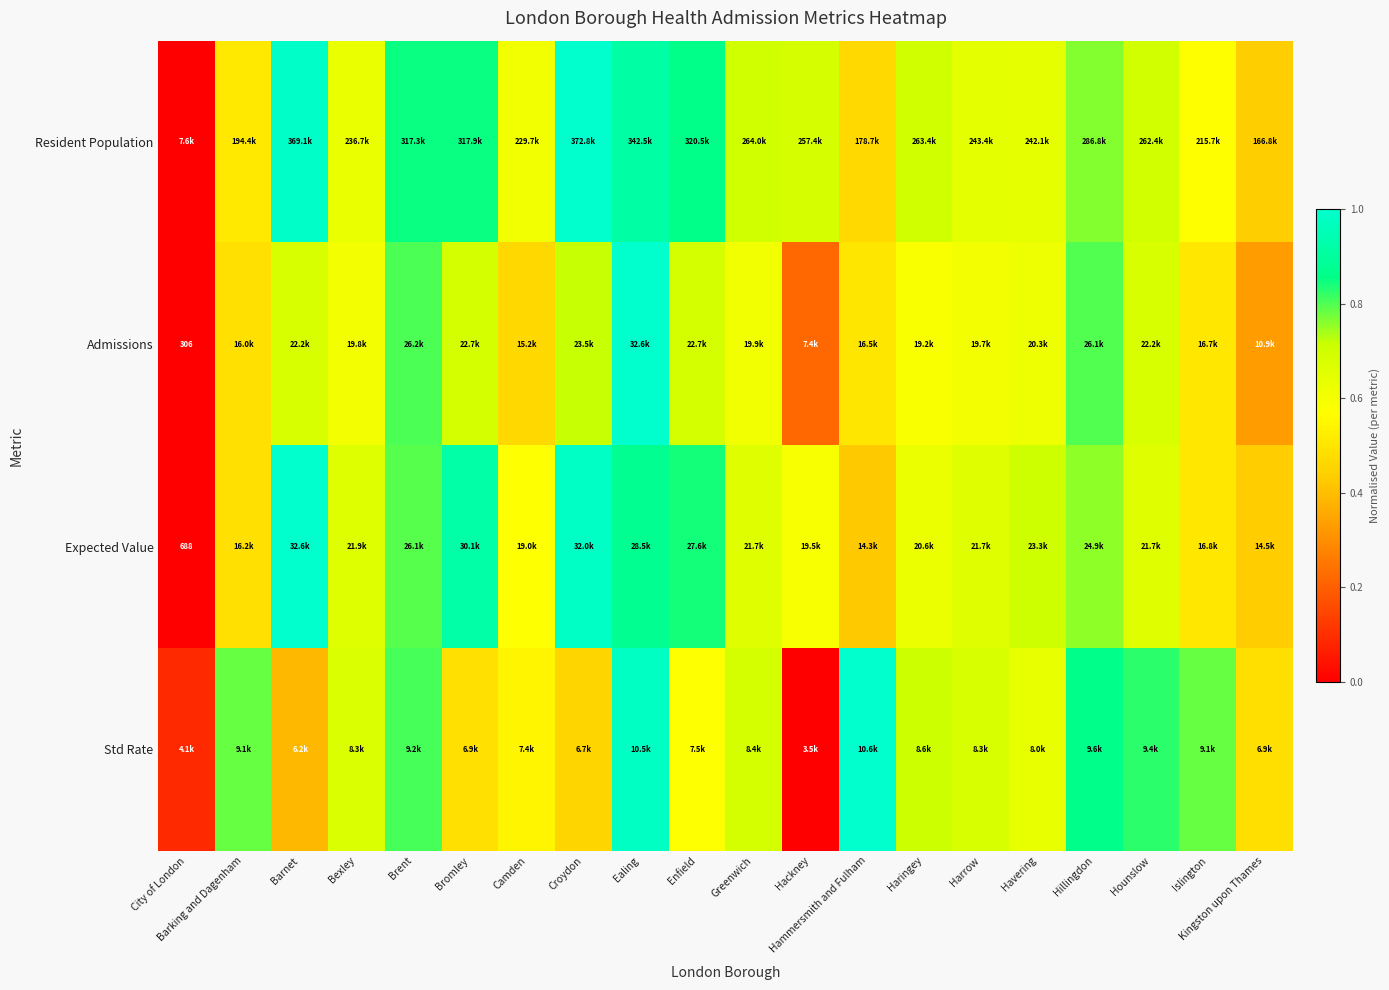

Read the Admissions value at Barking and Dagenham.

0.5